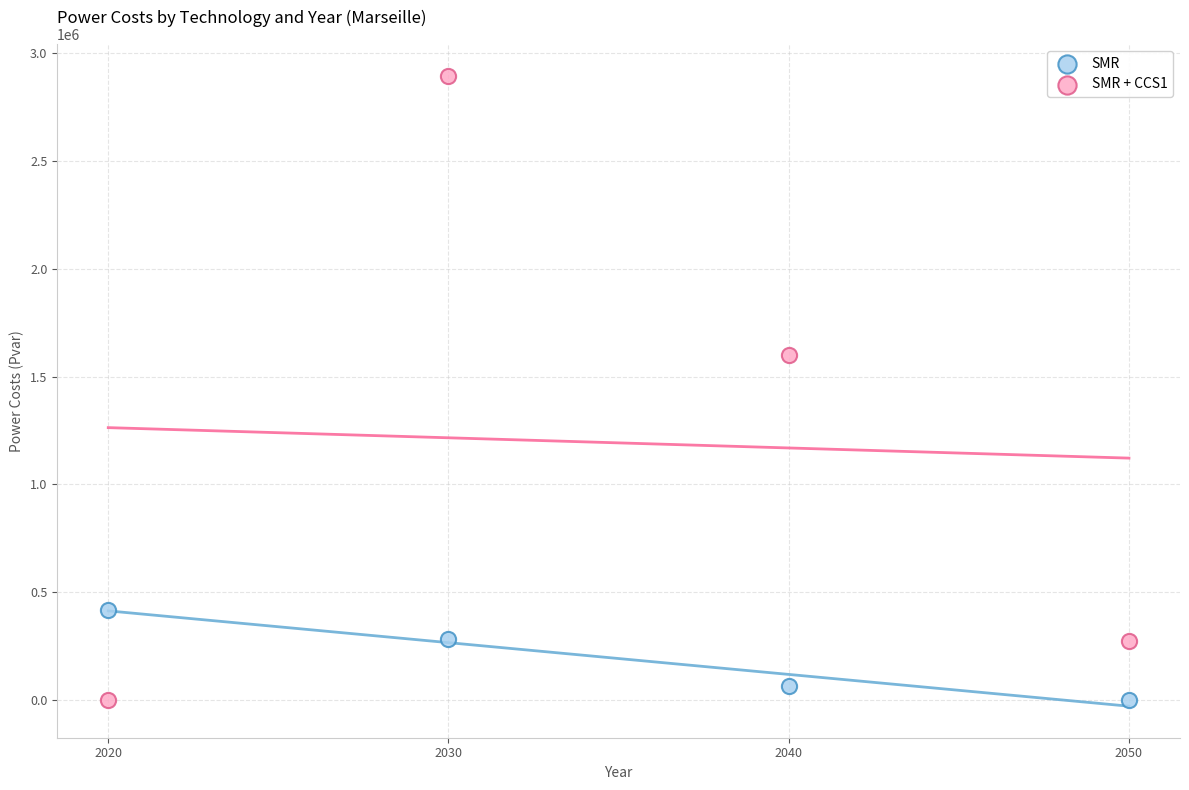

Across all data points, what is the range of X values (max minus min)?

30.0